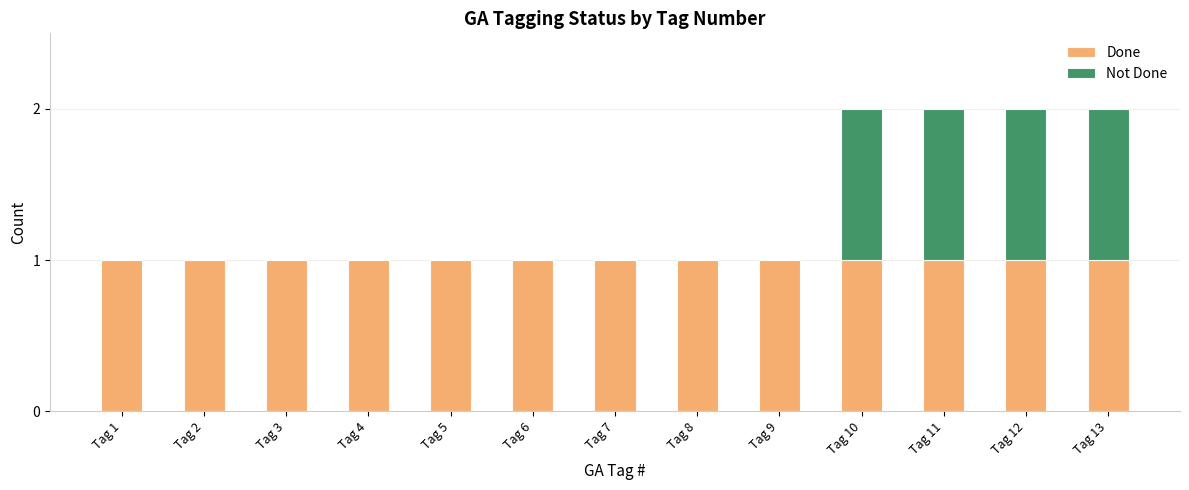

The Done series shows 2 at Tag 5. True or false?

False